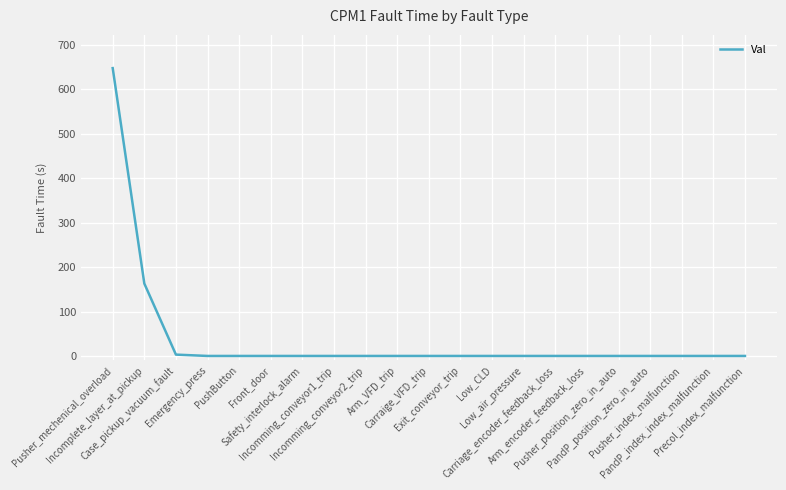

What is the difference between the maximum and minimum values?

648